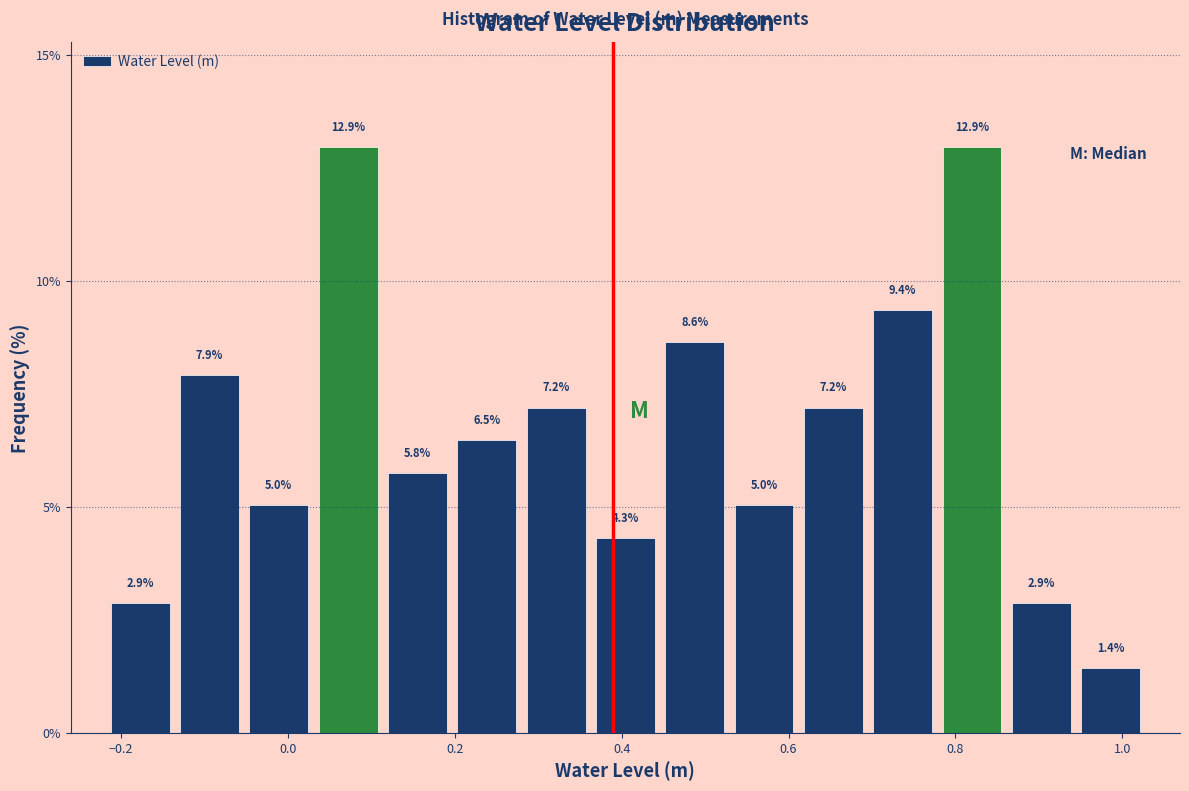

What is the height of the bar covering -0.22 to -0.14 on the x-axis? The bar edges are not printed on the chart, so give them approximately, as read against the axis.

2.9